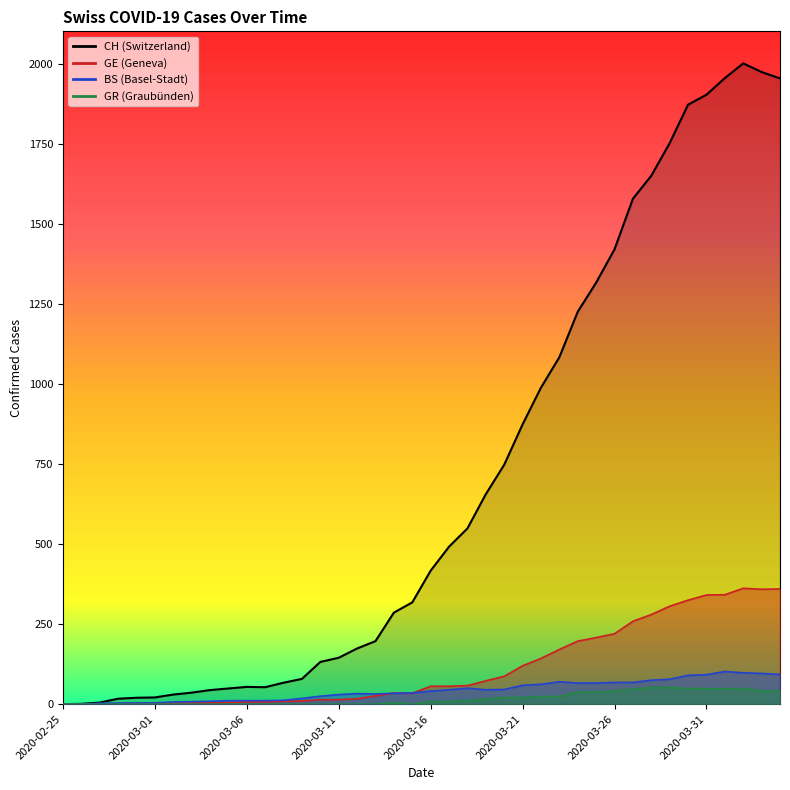

At how many categories does at least one series exceed 1669?

7